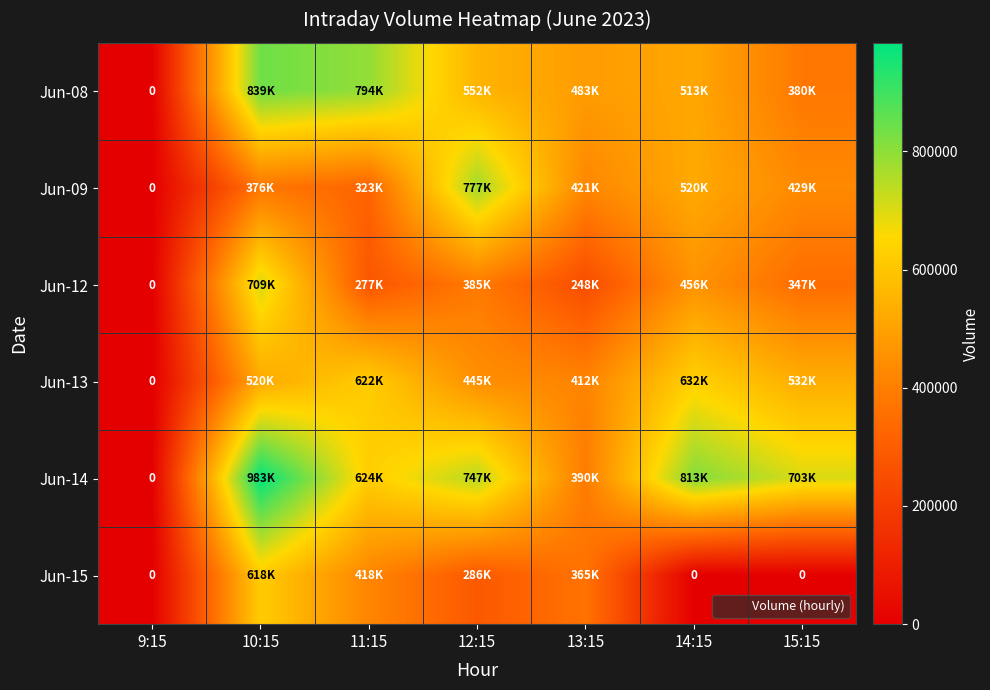

Which series has the widest spread of values?

Jun-14